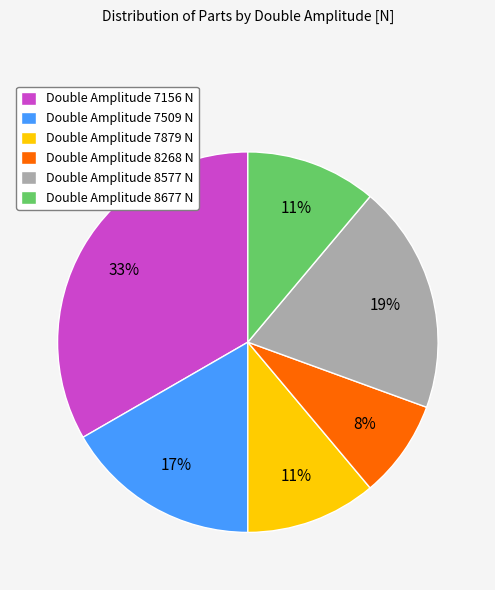

Count the number of slices in the pie.

6